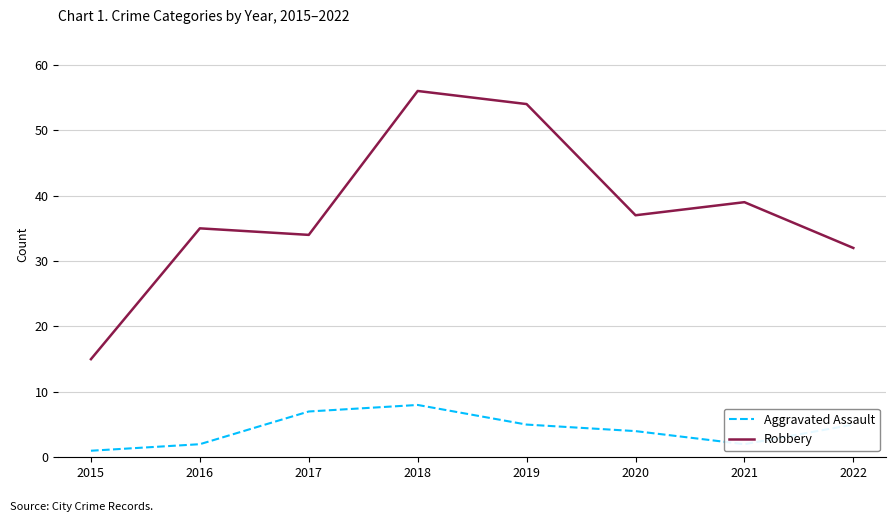

Is this an area chart (filled region under the line)?

No